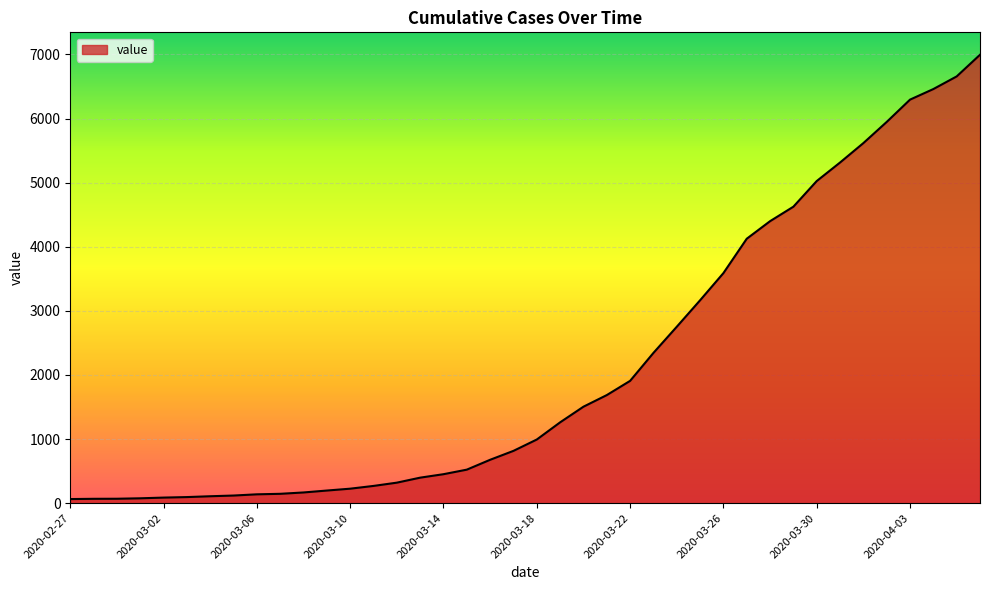

What is the average value?

2142